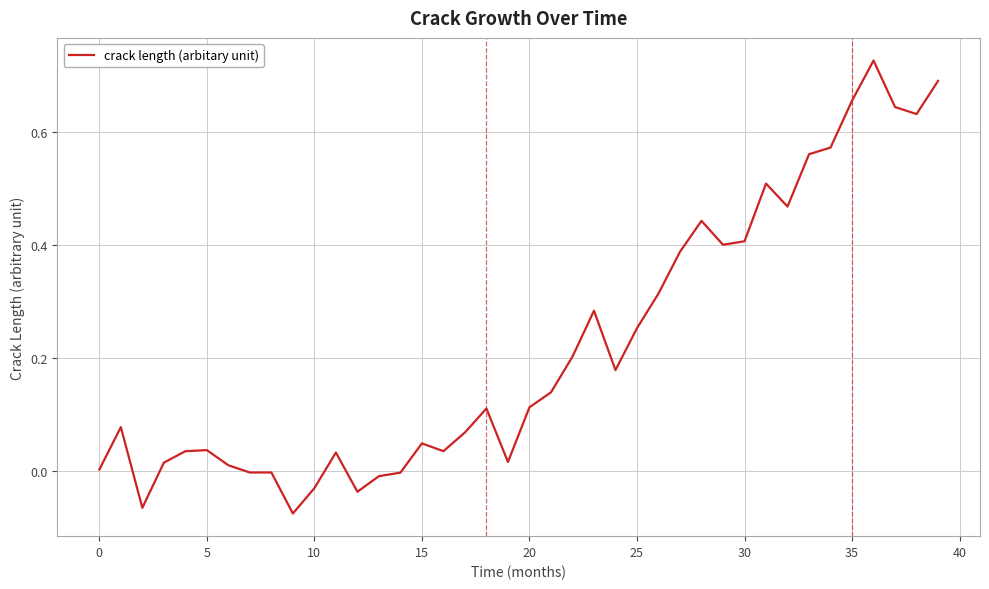

True or false: the data has more than 2 interior local peaks.

True